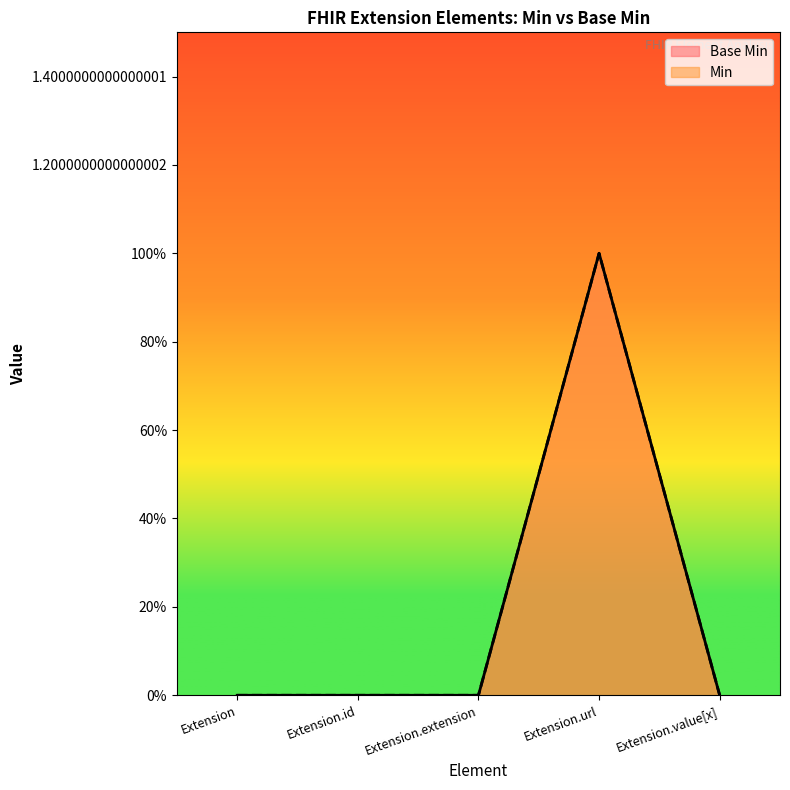

At which category does Min reach its first local peak?

Extension.url